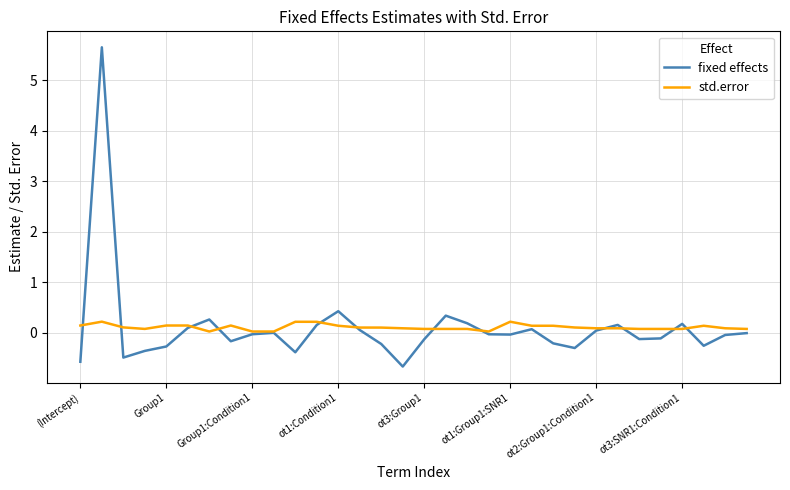

True or false: std.error has more than 0 points higher than both neighbors.

True